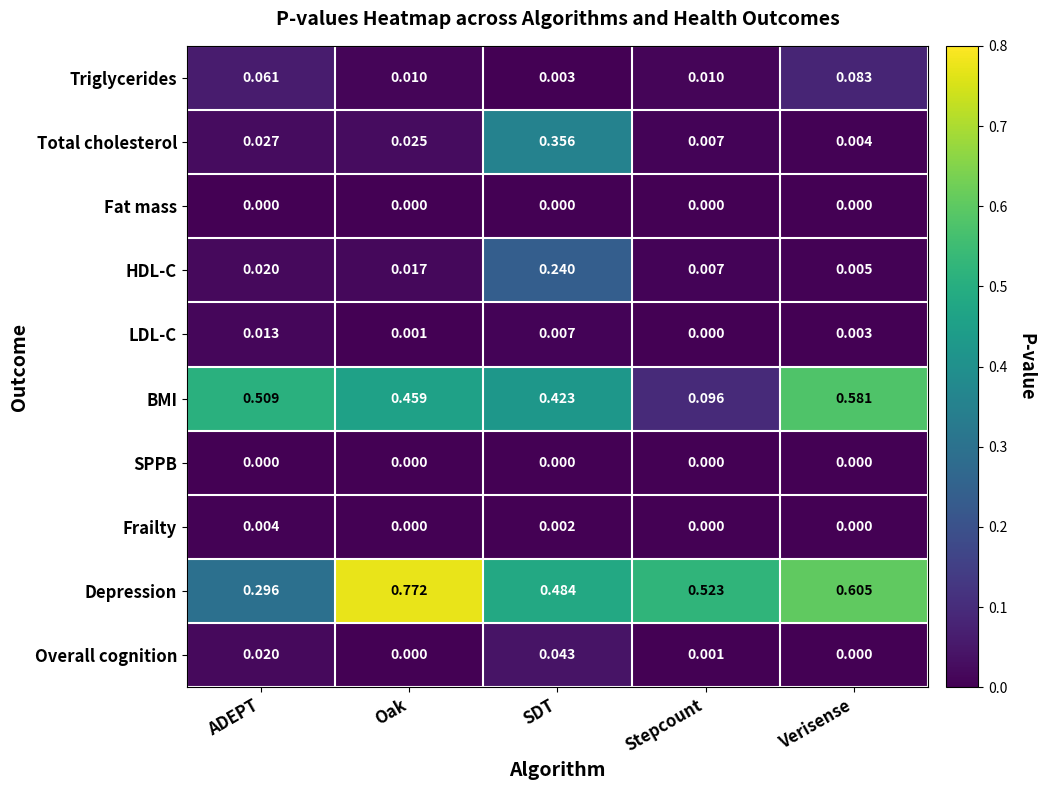

Which category has the lowest value in the HDL-C series?

Verisense